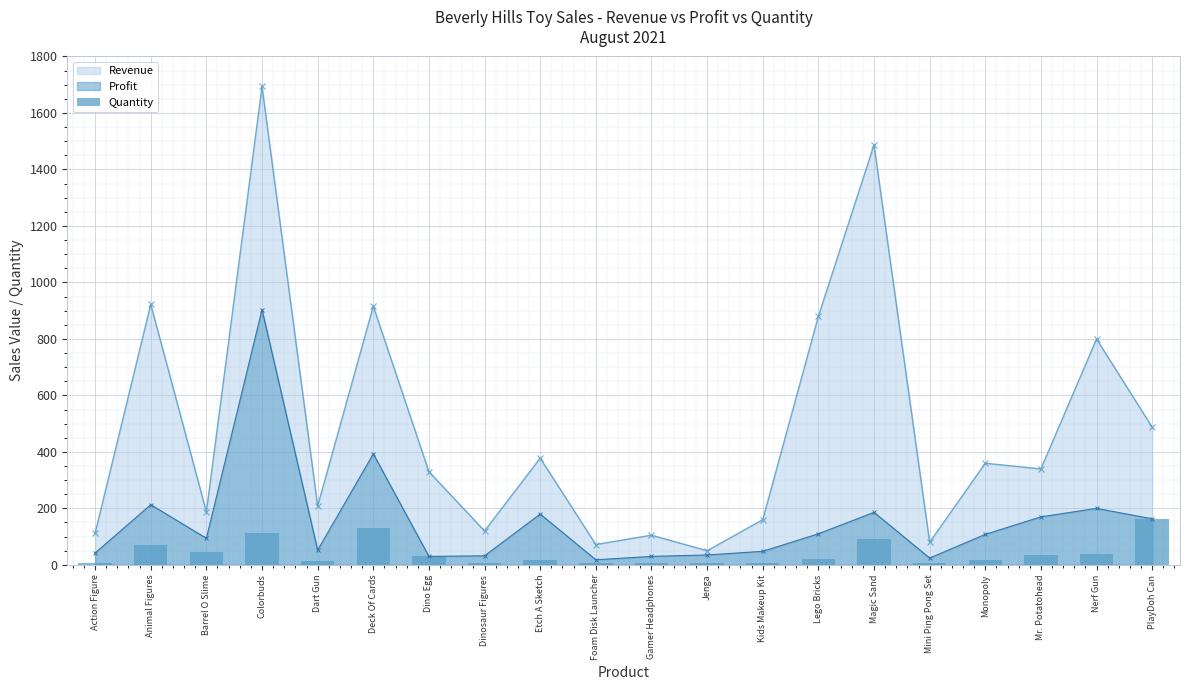

At which label does Profit reach its peak?

Colorbuds